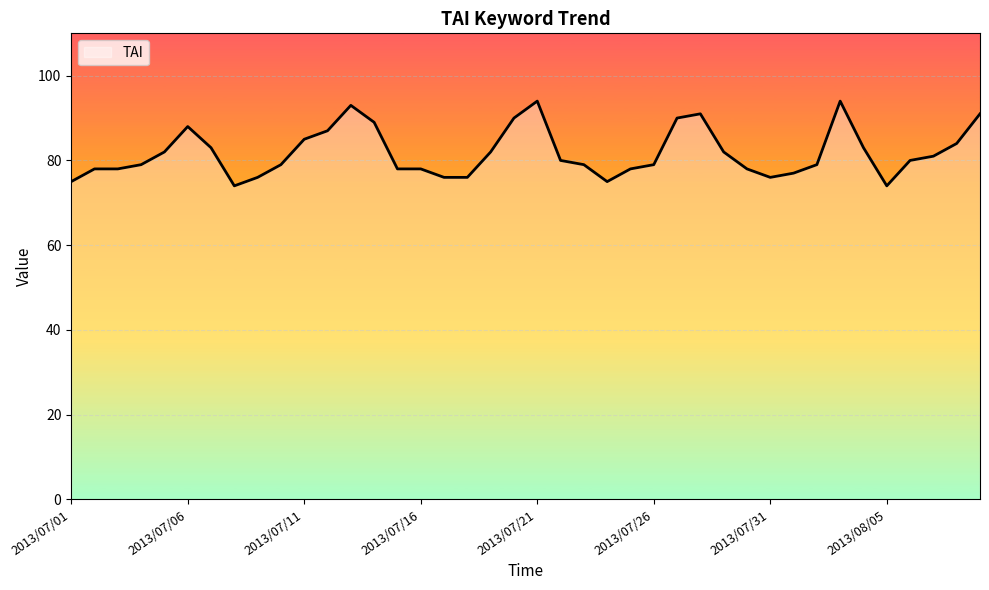

What is the difference between the maximum and minimum values?

20